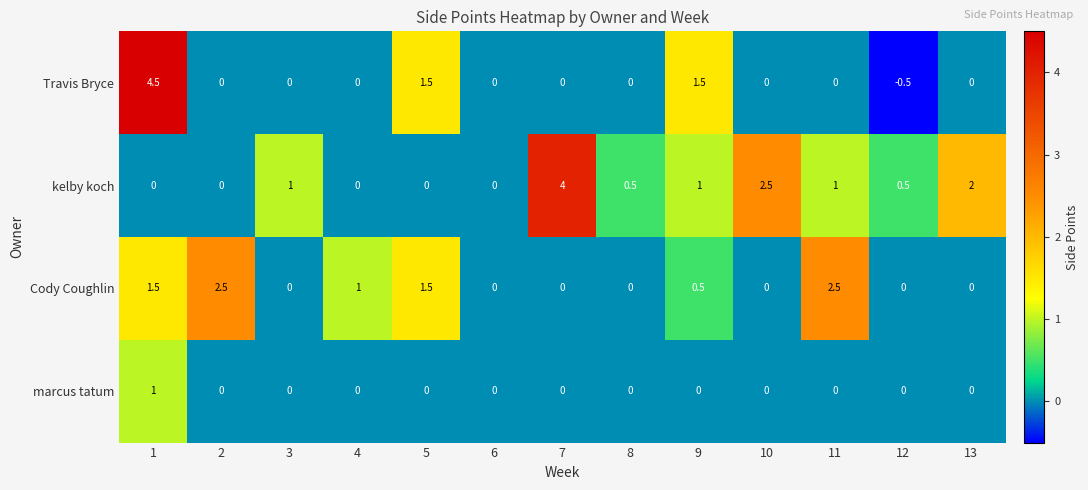

The value of Cody Coughlin at 10 is 0.0. True or false?

True